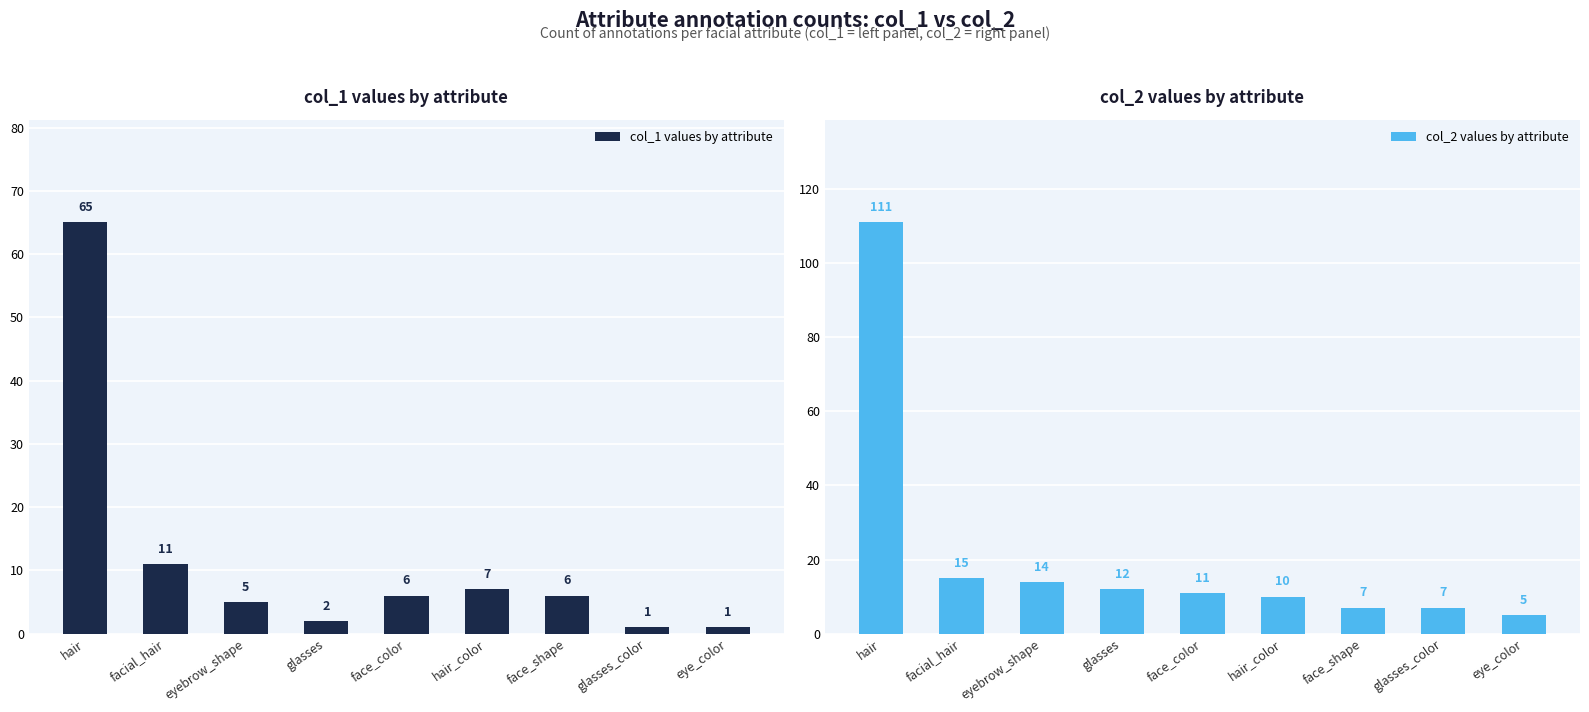

List the series in order of their overall mean, lowest first.

col_1 values by attribute, col_2 values by attribute